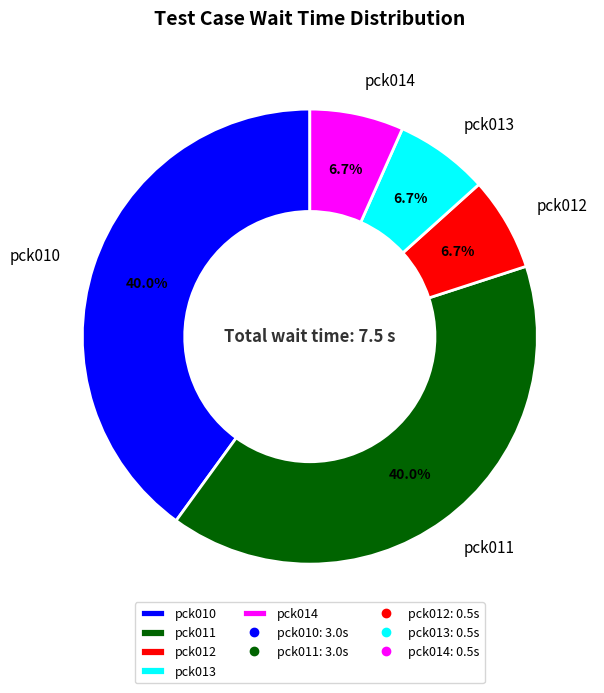

Is there a majority slice in this chart?

No